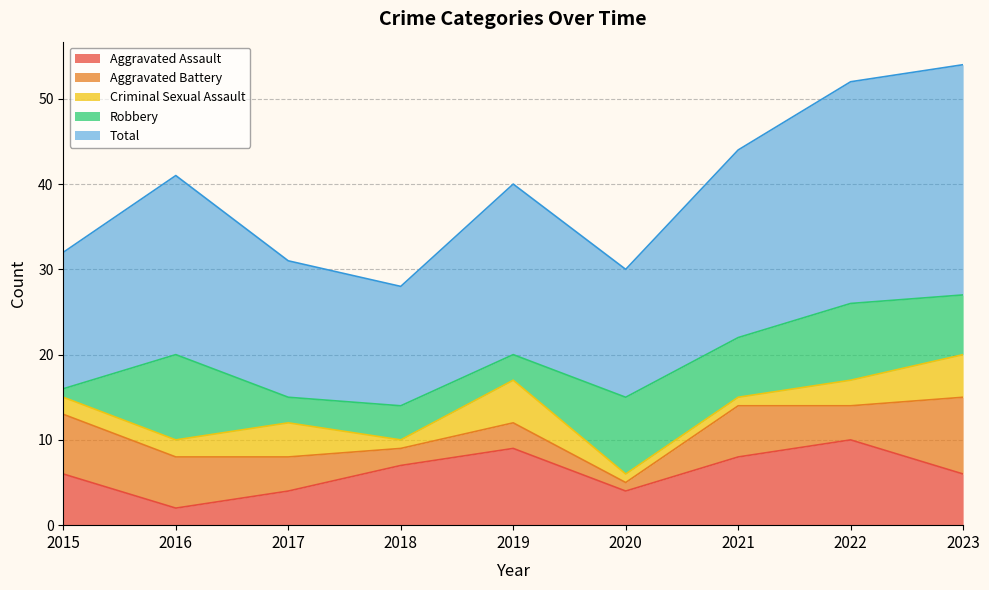

At which category does Robbery reach its first local peak?

2016